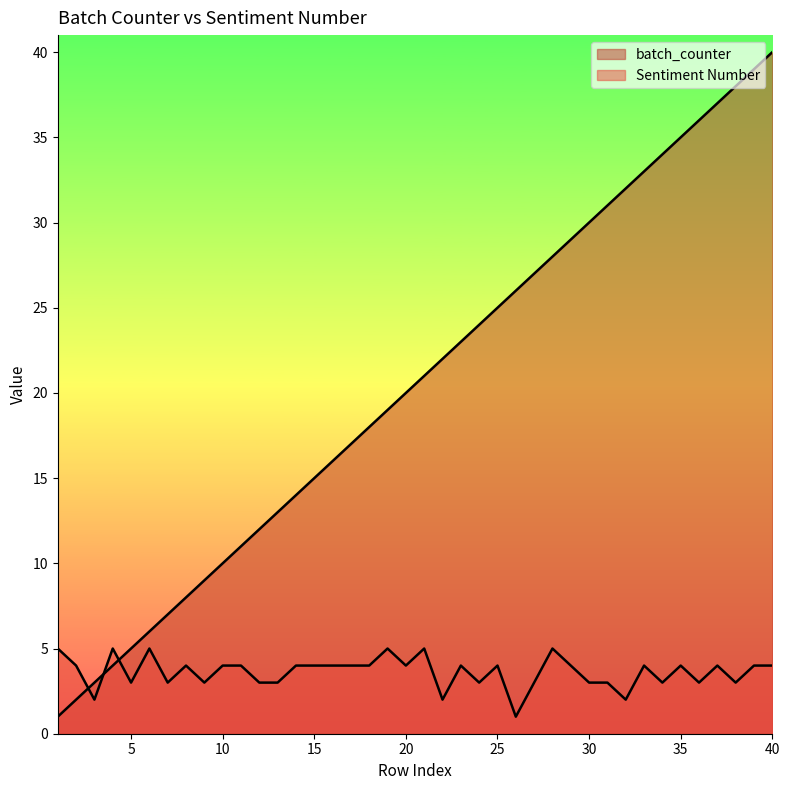

What is the minimum value shown in the chart?

1